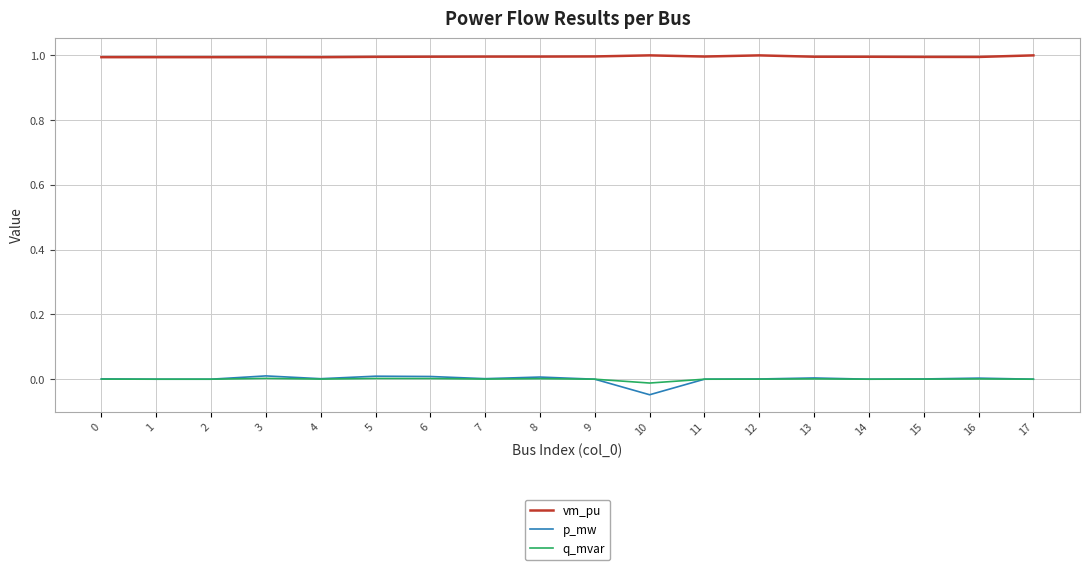

Does the chart display data point markers on the line(s)?

No